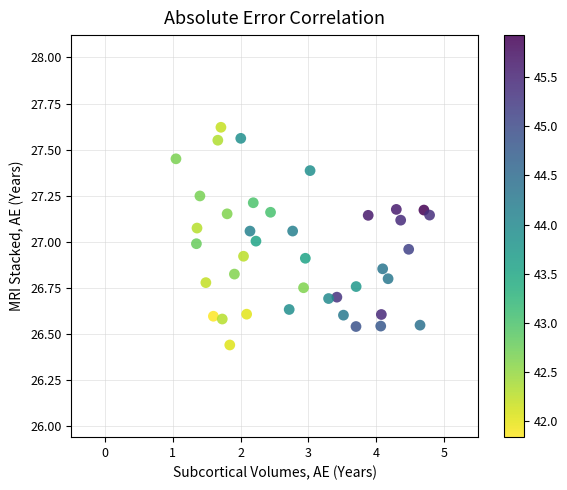

What is the range of X values (max minus min)?

3.7